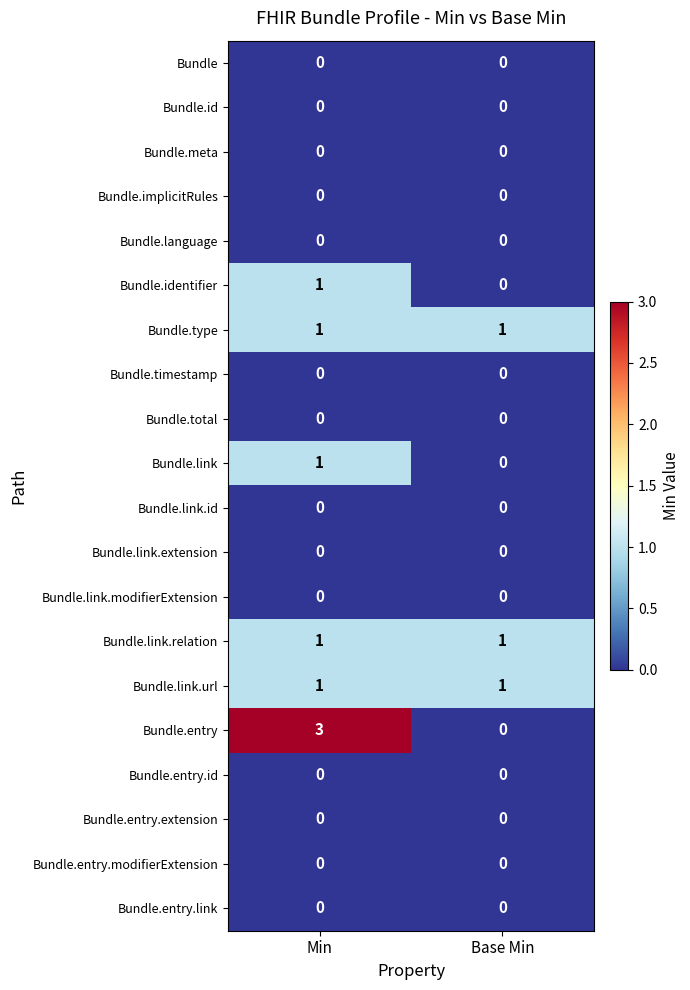

At which label does Bundle.entry reach its peak?

Min